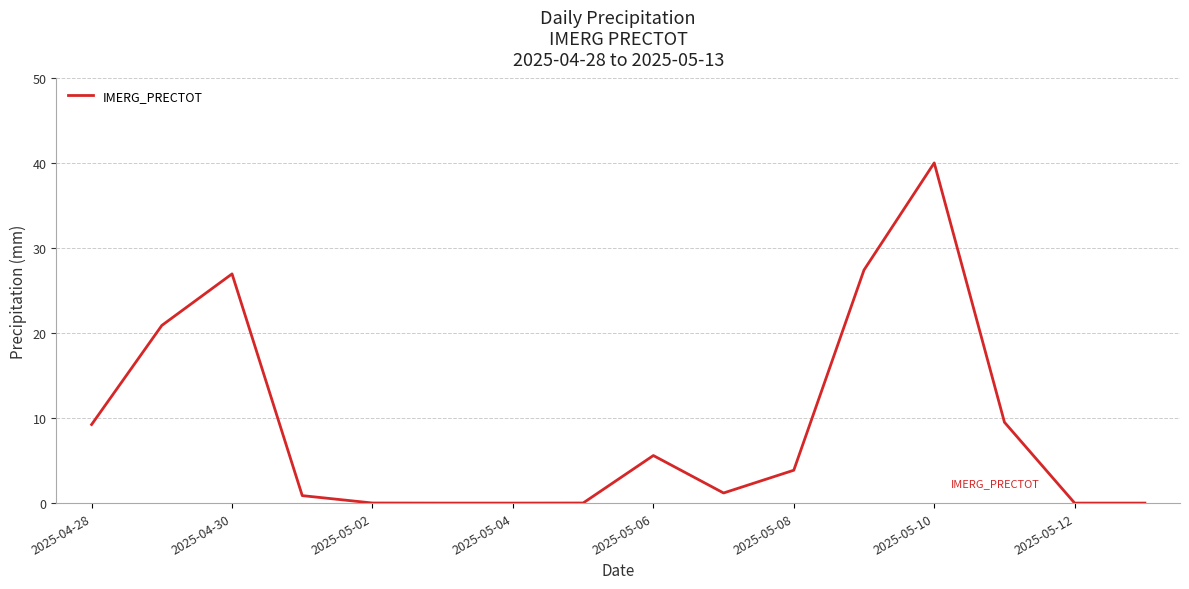

What is the greatest value displayed?

40.1